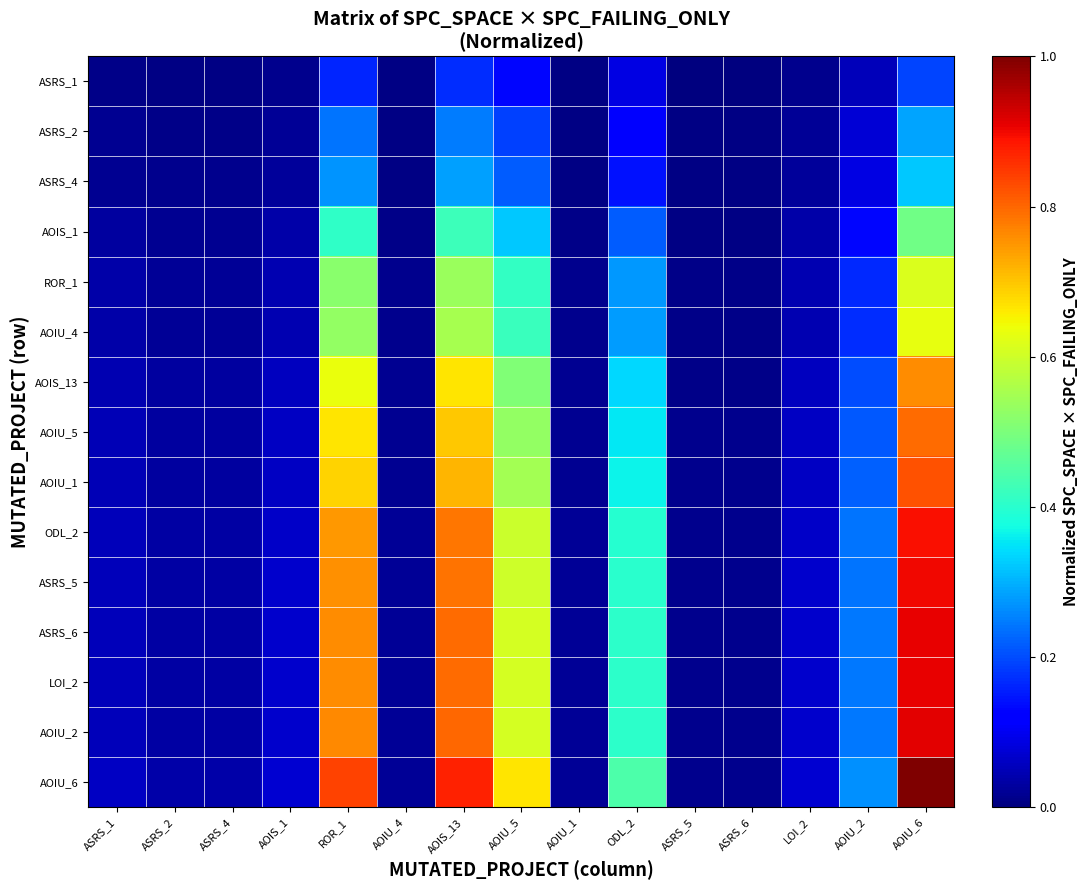

At which category does the chart reach its minimum across all series?

ASRS_5